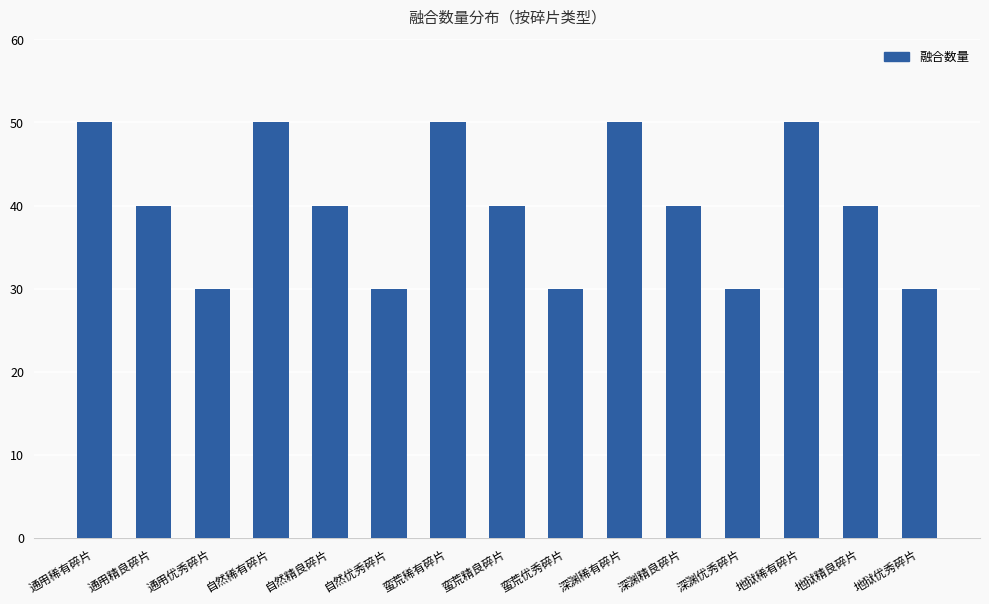

Reading left to right, extract all data points from this chart.

通用稀有碎片=50	通用精良碎片=40	通用优秀碎片=30	自然稀有碎片=50	自然精良碎片=40	自然优秀碎片=30	蛮荒稀有碎片=50	蛮荒精良碎片=40	蛮荒优秀碎片=30	深渊稀有碎片=50	深渊精良碎片=40	深渊优秀碎片=30	地狱稀有碎片=50	地狱精良碎片=40	地狱优秀碎片=30